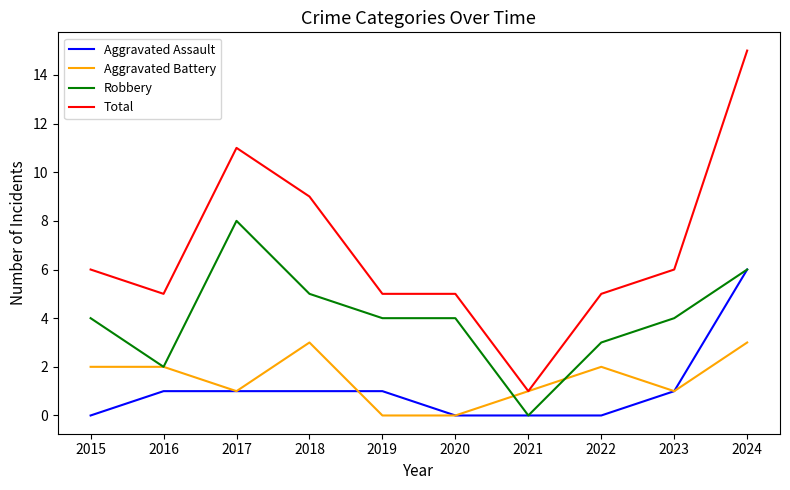

Reading left to right, extract all data points from this chart.

Aggravated Assault: 2015=0	2016=1	2017=1	2018=1	2019=1	2020=0	2021=0	2022=0	2023=1	2024=6
Aggravated Battery: 2015=2	2016=2	2017=1	2018=3	2019=0	2020=0	2021=1	2022=2	2023=1	2024=3
Robbery: 2015=4	2016=2	2017=8	2018=5	2019=4	2020=4	2021=0	2022=3	2023=4	2024=6
Total: 2015=6	2016=5	2017=11	2018=9	2019=5	2020=5	2021=1	2022=5	2023=6	2024=15